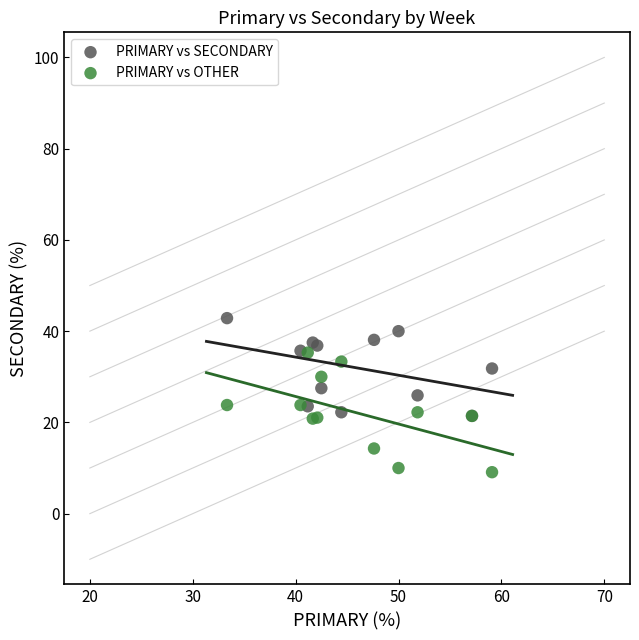

What are all the series names shown in the legend?

PRIMARY vs SECONDARY, PRIMARY vs OTHER